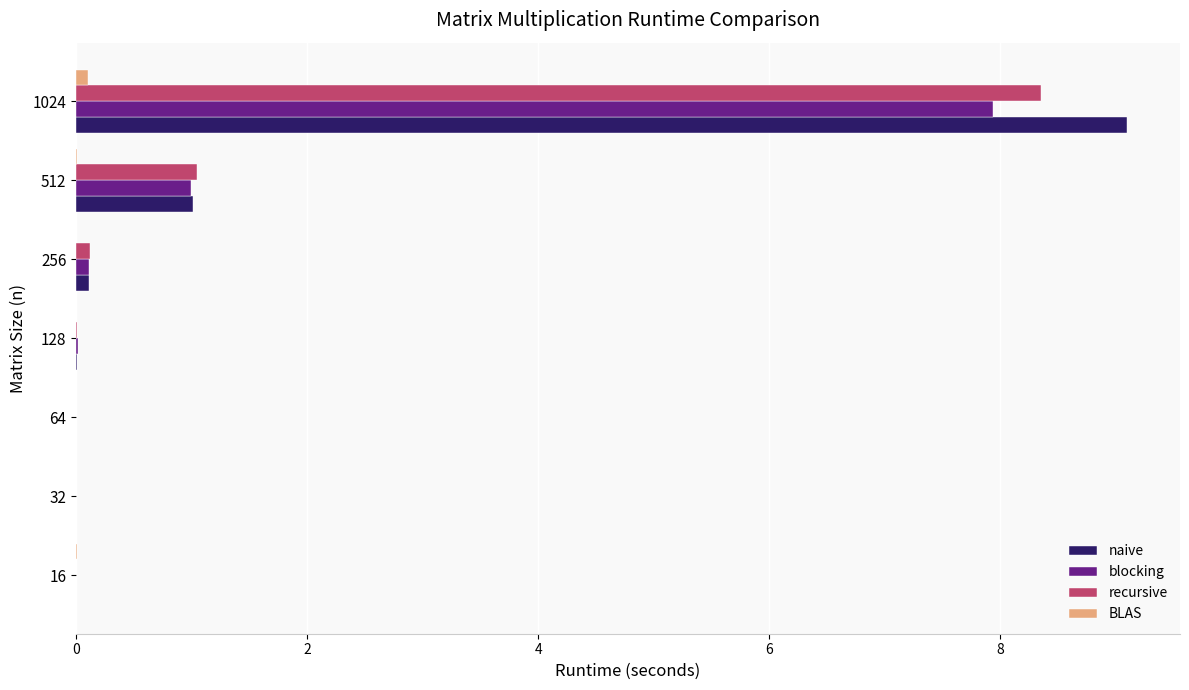

Which series has the largest range (max minus min)?

naive